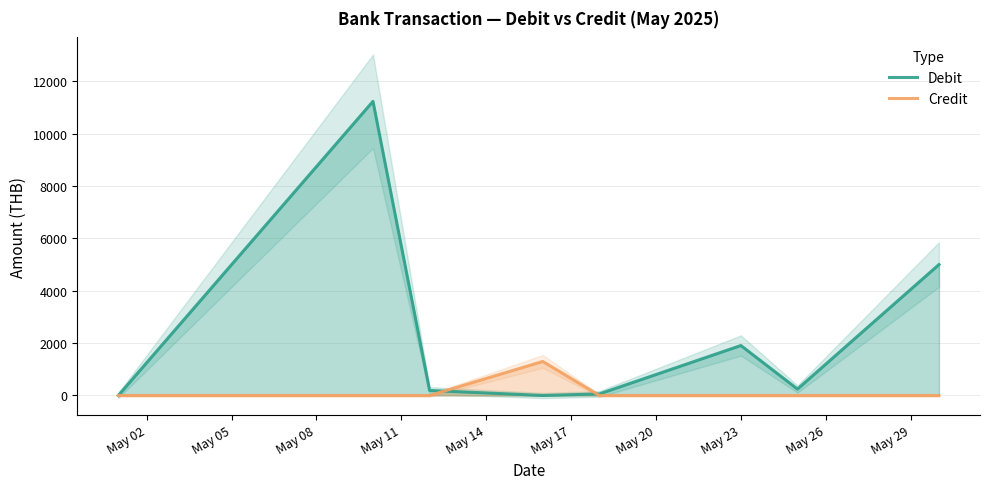

List the series in order of their peak value, lowest first.

Credit, Debit